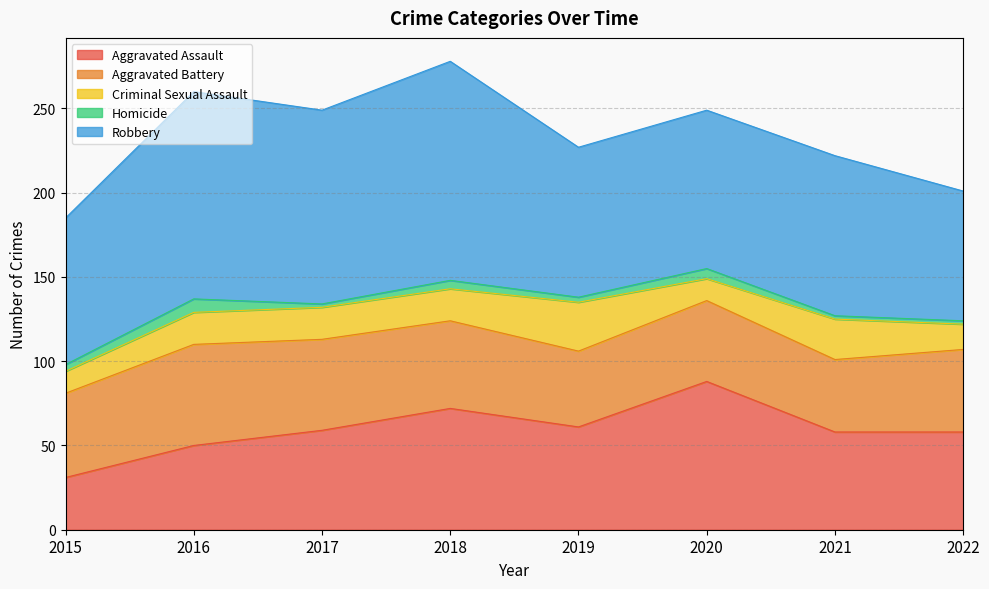

At which category does the chart reach its peak across all series?

2018